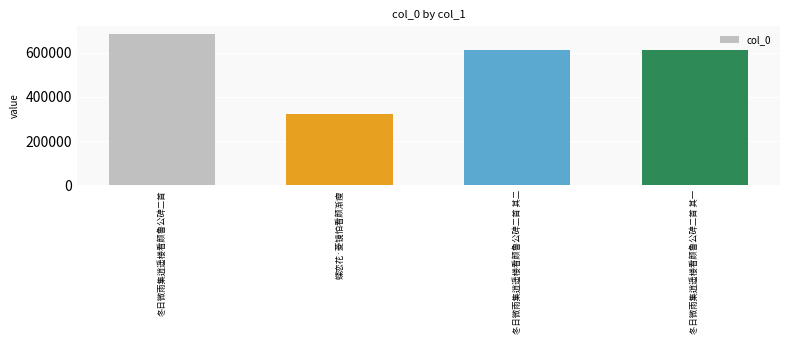

Between 冬日微雨集逍遥楼看颜鲁公碑二首 and 冬日微雨集逍遥楼看颜鲁公碑二首 其一, which is larger?

冬日微雨集逍遥楼看颜鲁公碑二首